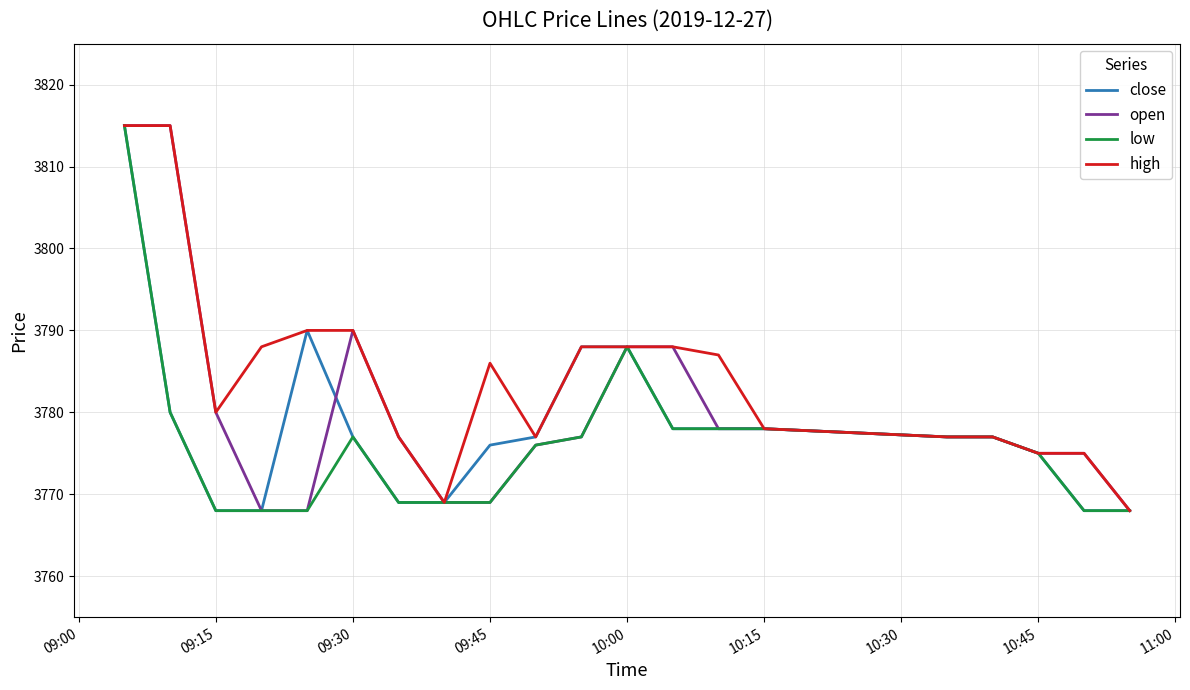

List the series in order of their overall mean, lowest first.

low, close, open, high